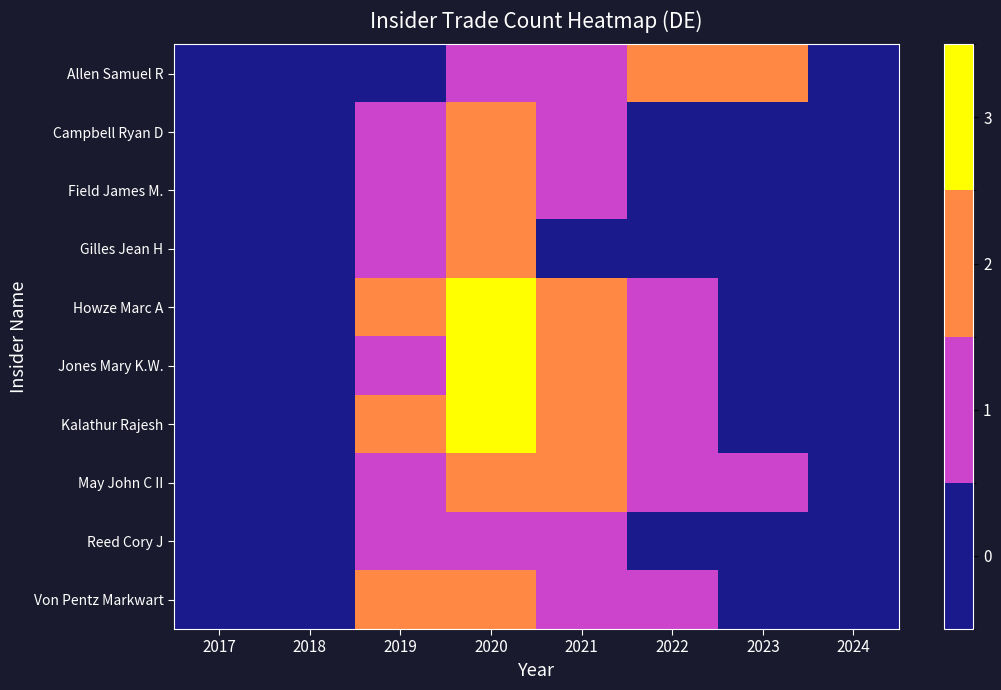

What is the spread (max minus min) of values at 2022?

2